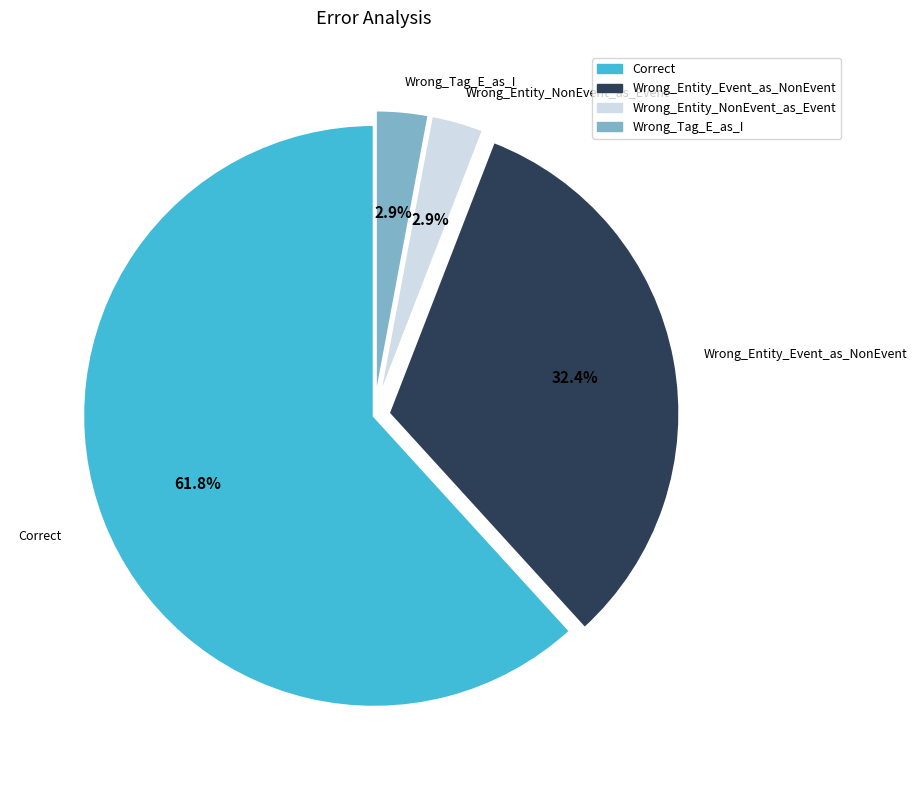

To the nearest percent, what is the average slice percentage?

25%